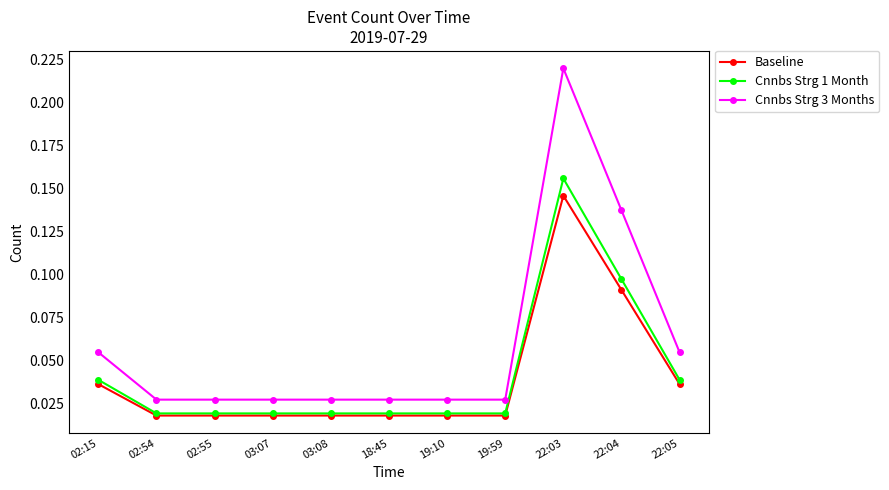

List the series in order of their peak value, highest first.

Cnnbs Strg 3 Months, Cnnbs Strg 1 Month, Baseline